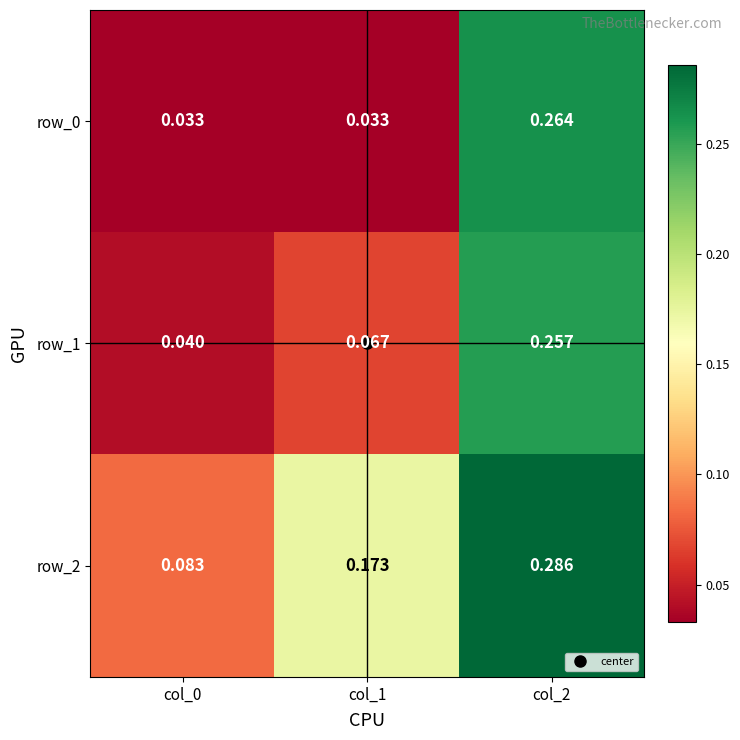

Is the value of row_1 at col_0 greater than the value of row_2 at col_1?

No